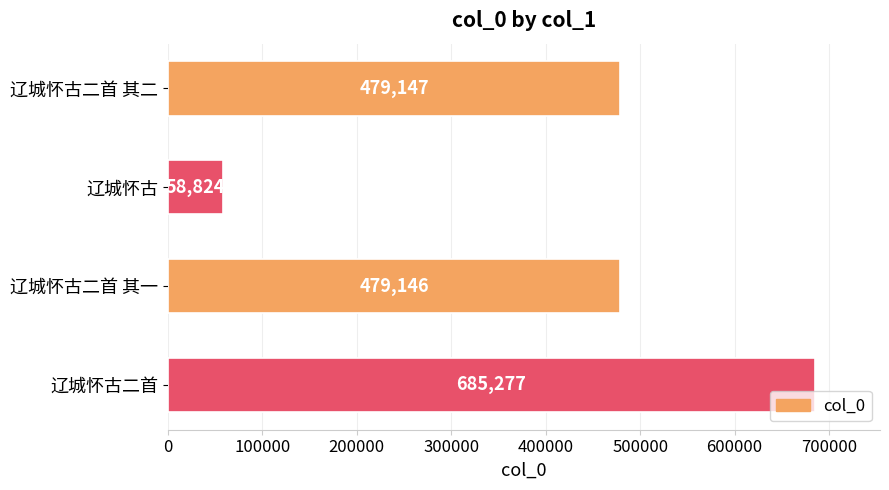

Which has a higher value, 辽城怀古二首 其一 or 辽城怀古二首 其二?

辽城怀古二首 其二